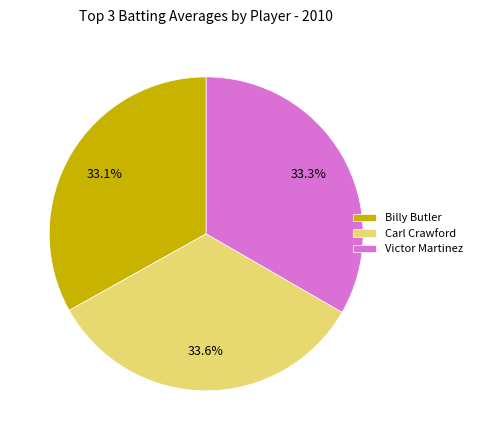

Is it true that Victor Martinez is 24% of the pie?

False